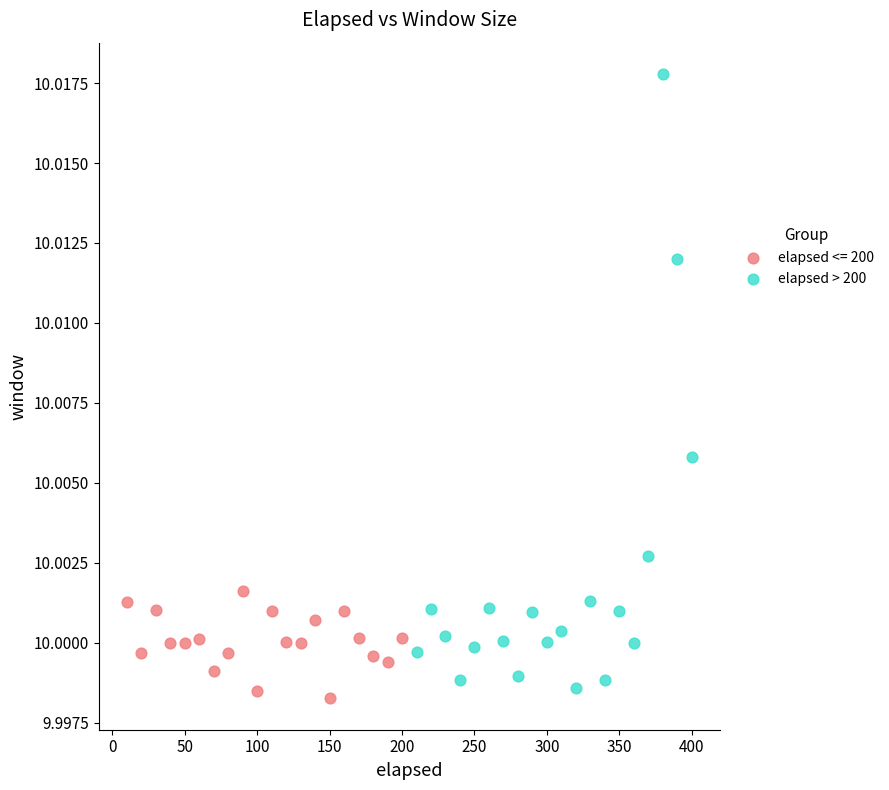

Which series has the widest spread of Y values?

elapsed > 200